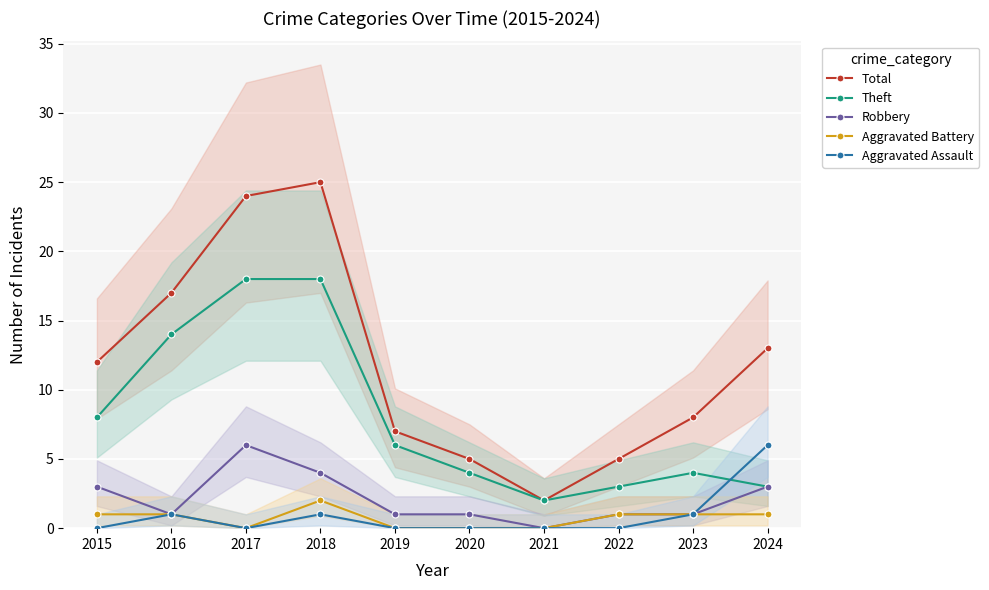

How many lines are shown in the chart?

5